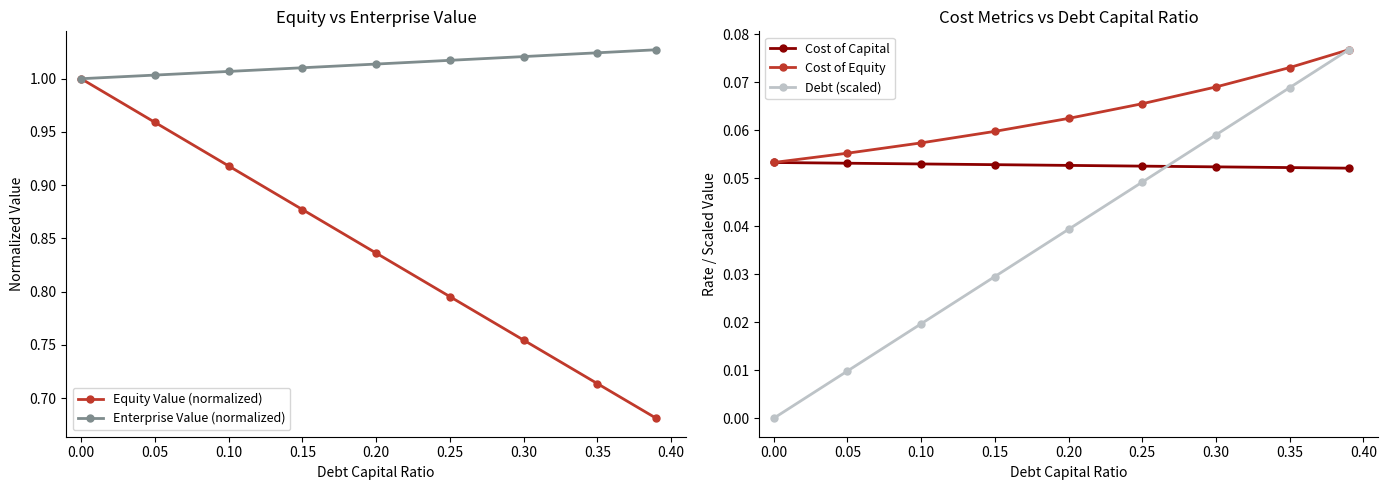

Which series has the largest total across all categories?

Enterprise Value (normalized)